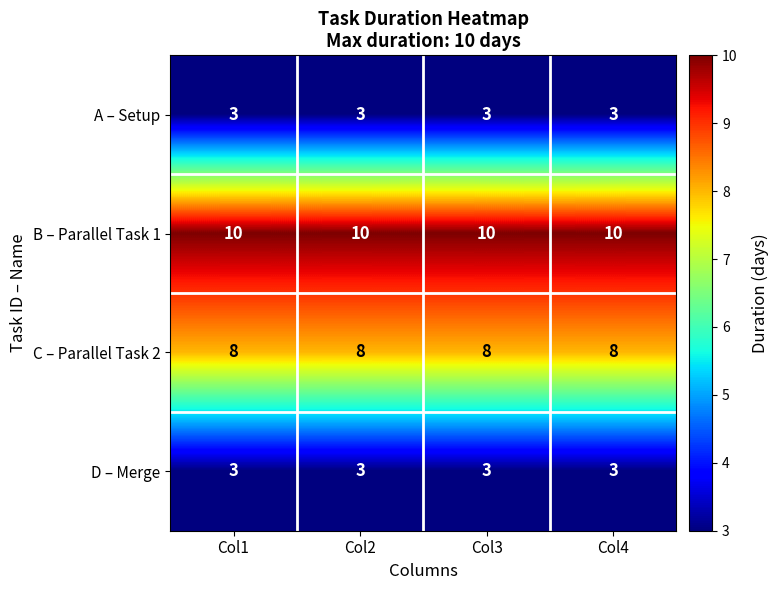

At how many categories does at least one series exceed 5?

4